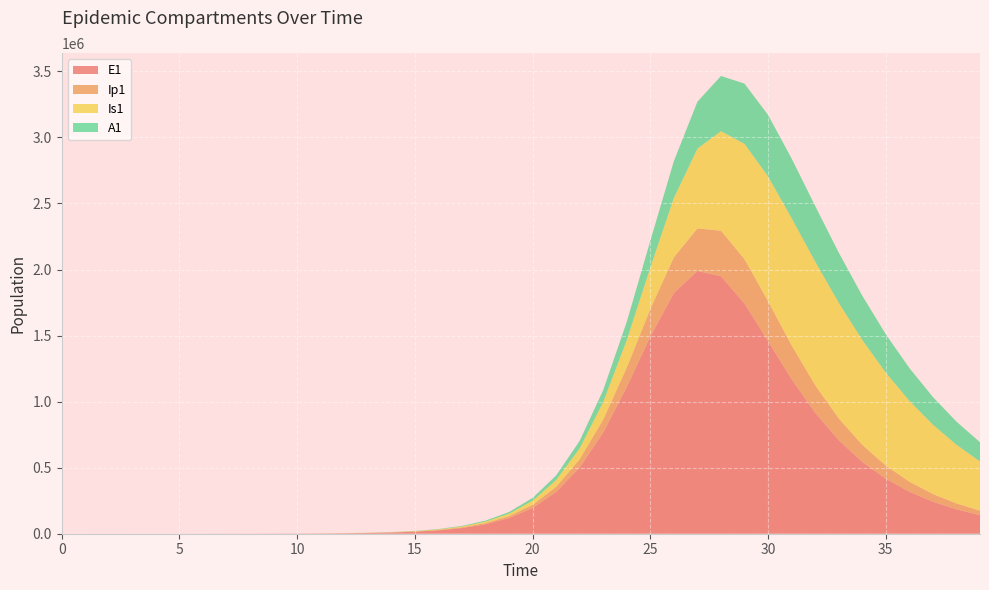

Reading left to right, transcribe all the data shown in this chart.

E1: 0.0	6.4	13.2	23.4	40.6	70.1	120.8	208.4	359.3	619.5	1068.2	1841.6	3174.6	5421.0	9128.6	15322.8	25678.5	42948.1	71605.4	118761.1	195272.9	316558.8	501602.1	766917.8	1111369.2	1493525.3	1821765.0	1989884.6	1949297.8	1742272.5	1457595.6	1169503.5	916080.7	708279.8	543845.4	416055.6	317659.1	242261.8	184639.6	140667.1
Ip1: 0.0	0.5	1.4	2.7	4.9	8.5	14.7	25.4	43.8	75.6	130.3	224.7	387.4	649.3	1095.4	1841.7	3089.9	5174.7	8644.8	14385.0	23781.4	38898.1	62533.8	97824.2	146803.4	207525.7	270957.0	321577.4	344720.2	335798.7	302070.7	256047.2	208371.3	165177.0	128825.8	99495.1	76396.7	58460.0	44644.3	34052.7
Is1: 5.0	4.1	4.1	5.1	7.5	11.9	19.8	33.6	57.5	98.8	170.1	293.1	505.2	838.4	1394.0	2333.9	3913.8	6561.4	10985.8	18350.2	30530.6	50466.0	82539.1	132739.3	208004.7	313800.7	449490.7	603511.7	753315.0	873084.2	944642.5	963308.2	935945.2	875132.2	794040.5	703684.2	612102.3	524563.0	444139.6	372322.4
A1: 0.0	0.3	1.0	2.1	4.1	7.4	13.1	22.8	39.5	68.3	117.8	203.2	350.5	584.6	979.2	1642.9	2755.8	4617.6	7722.7	12875.0	21352.9	35110.6	56937.1	90333.9	138639.6	202889.6	278802.7	355365.7	418110.0	455953.4	465805.4	451650.6	420669.4	380013.0	335344.9	290593.6	248214.0	209566.0	175256.1	145402.1